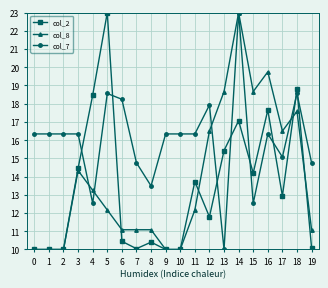

At which label does col_8 first exceed 12?

3